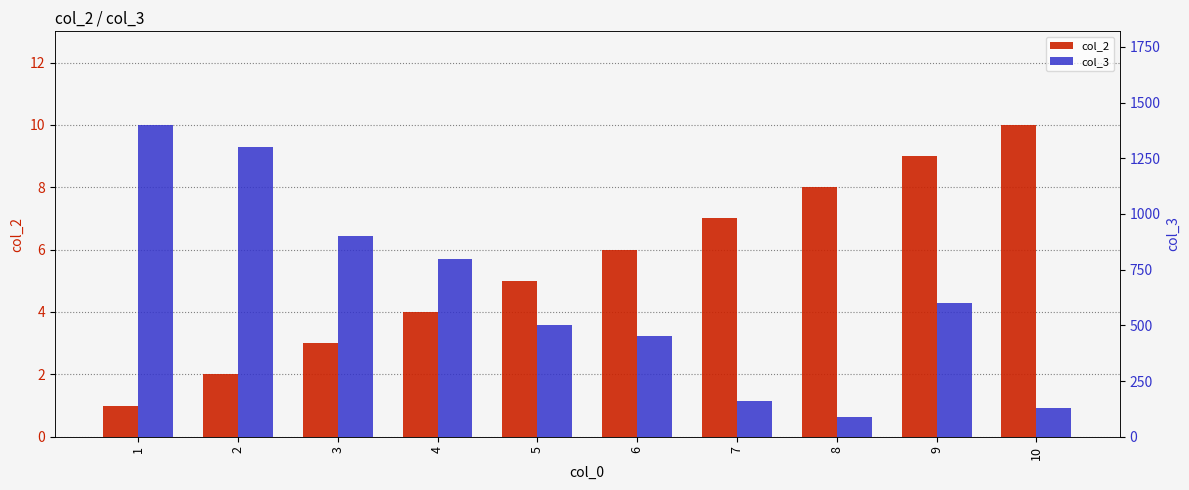

What is the minimum value for col_3?

90.0